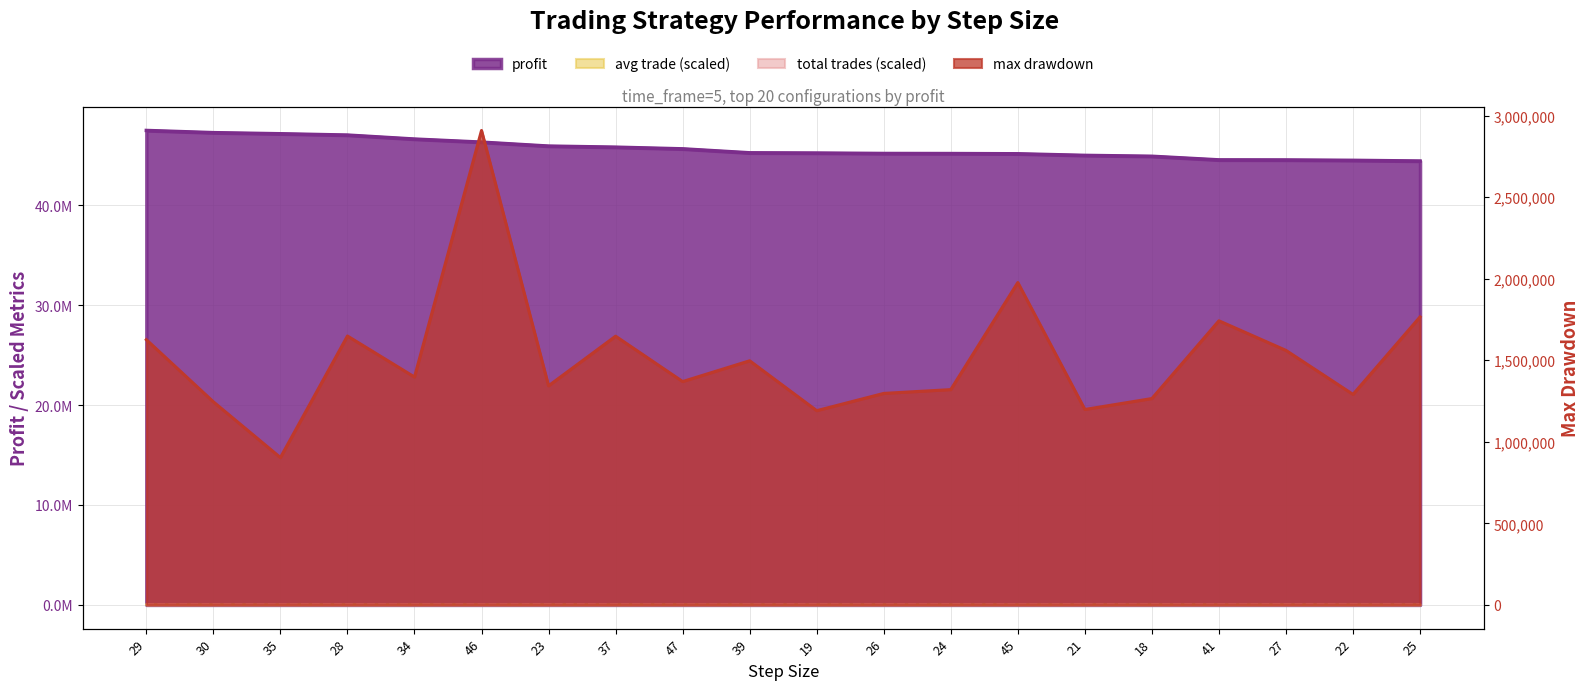

True or false: total trades and max drawdown cross at least once.

False